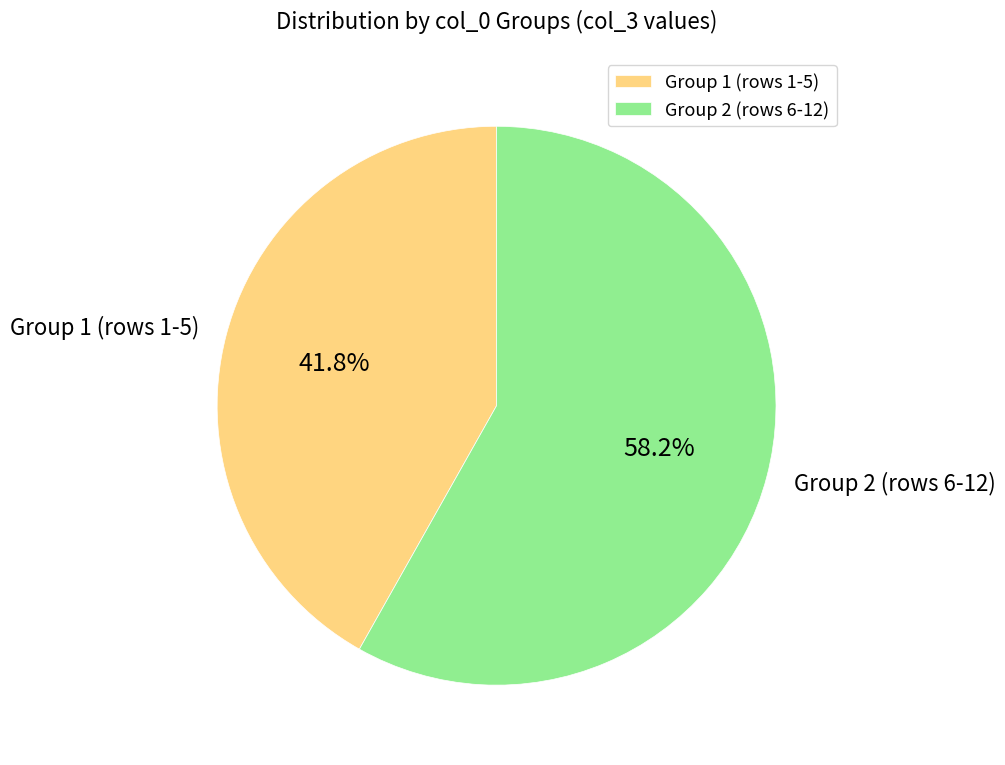

What percentage do Group 1 (rows 1-5) and Group 2 (rows 6-12) together represent?

100.0%